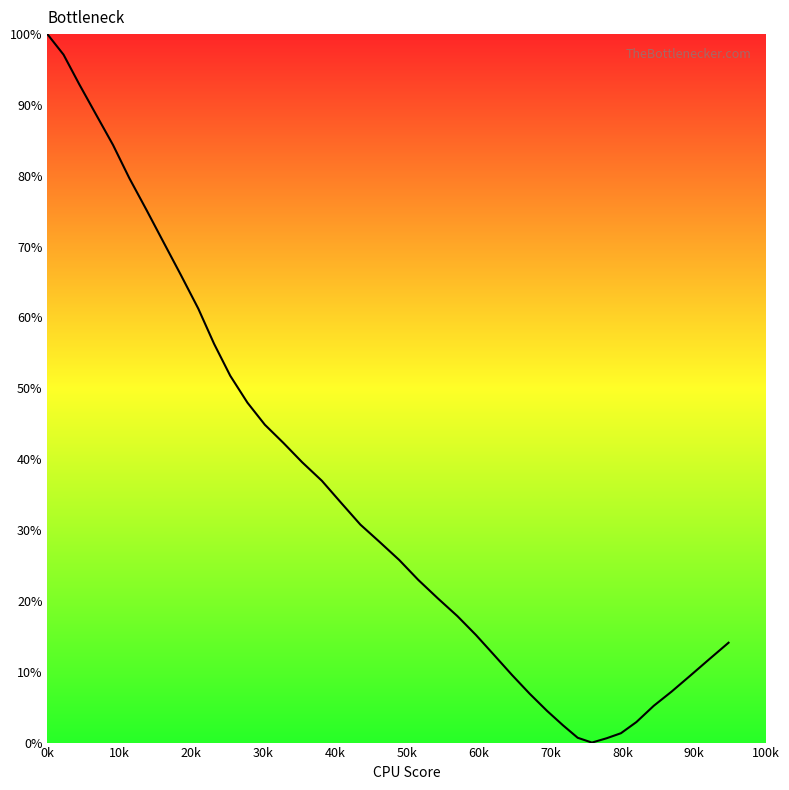

What is the difference between the maximum and minimum values?

100.0